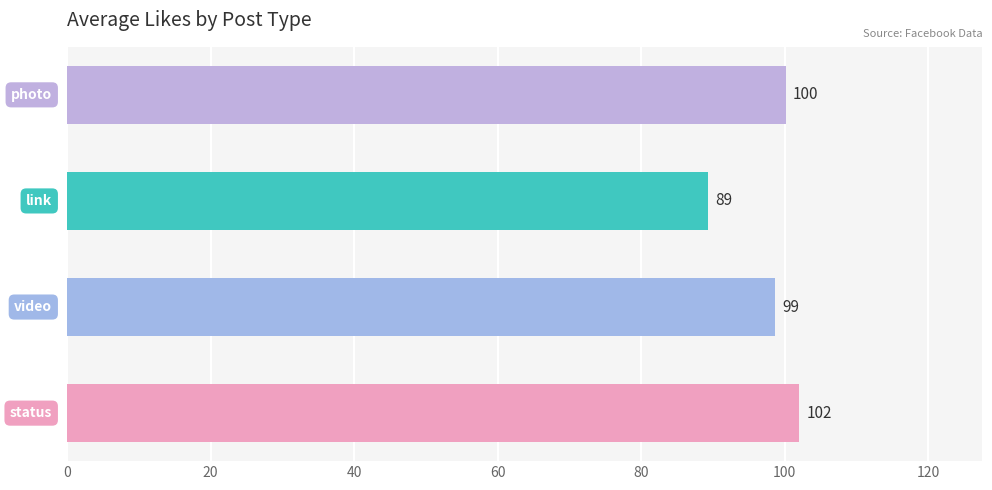

What is the value of the 3rd bar from the top?

98.7